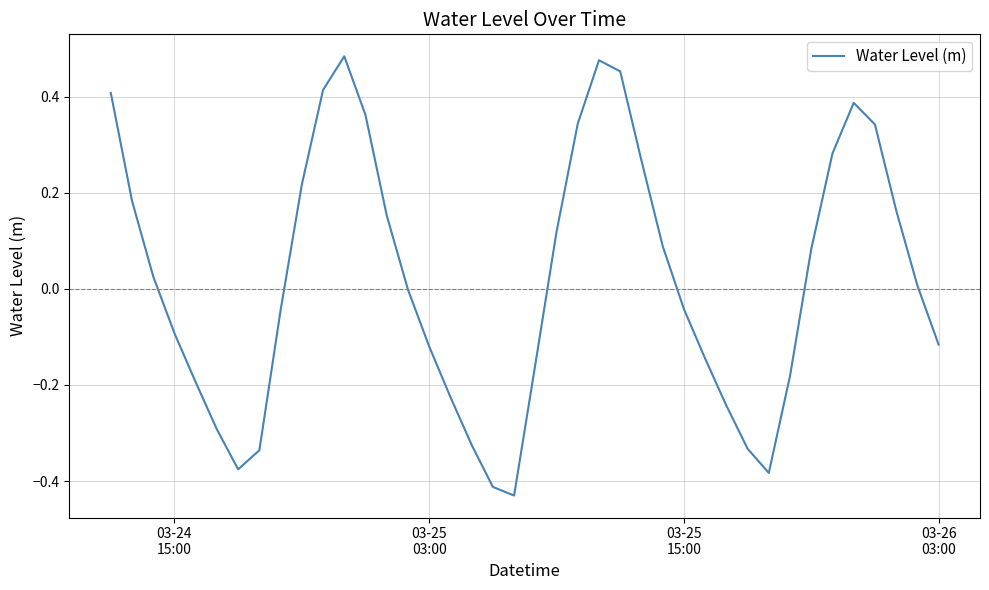

How many interior local valleys (lower than both neighbors) does the data have?

3